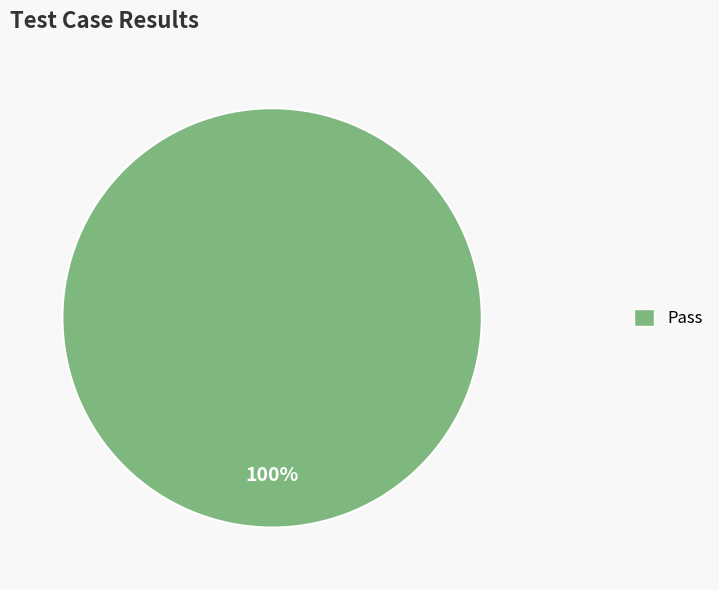

How many segments does this pie chart have?

1